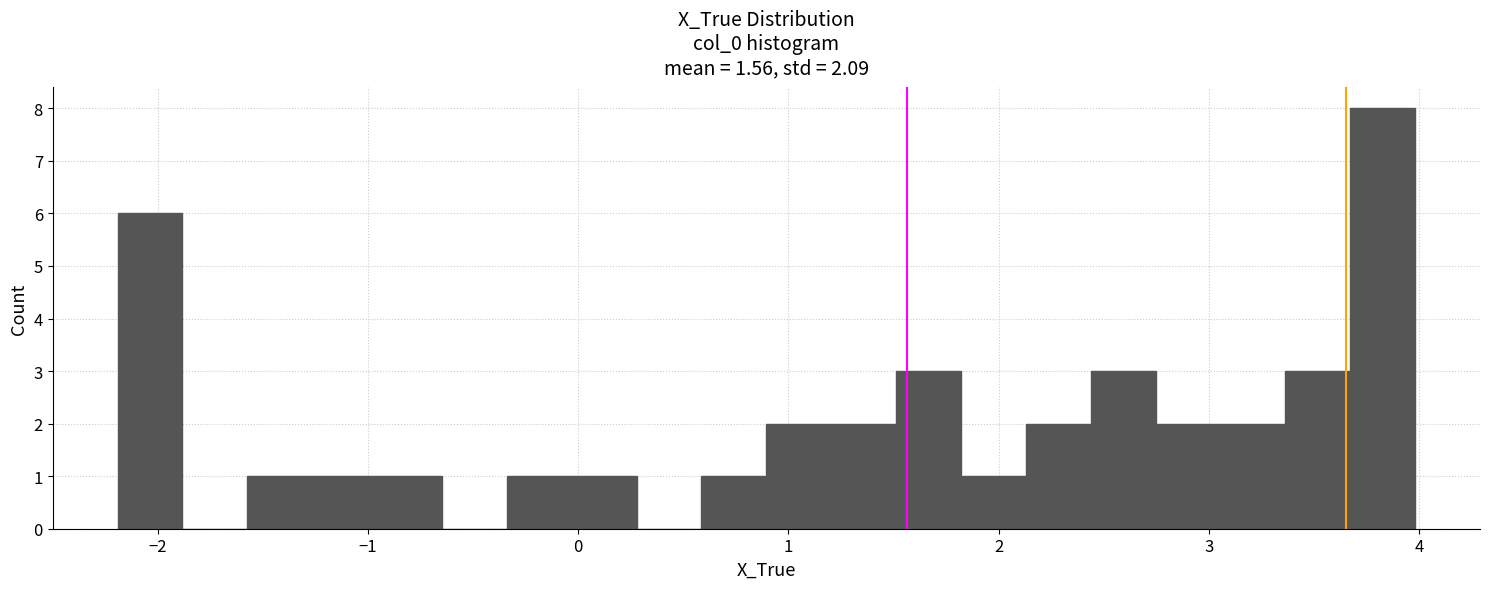

Around what value on the x-axis is the tallest bar? Give the approximate position of its centre, as read against the axis.

3.8